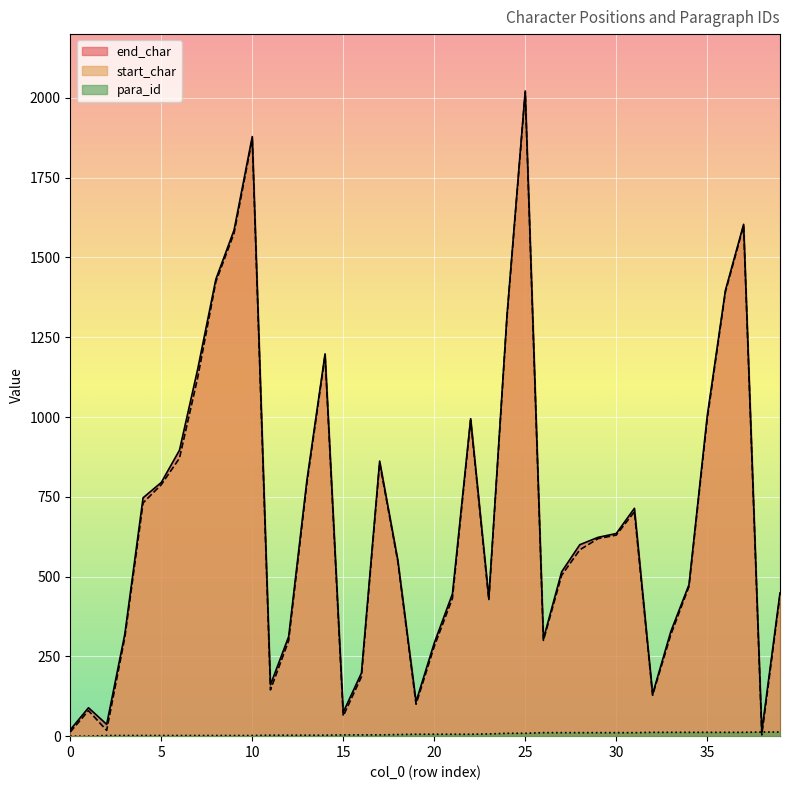

How many interior local peaks does the end_char series have?

8